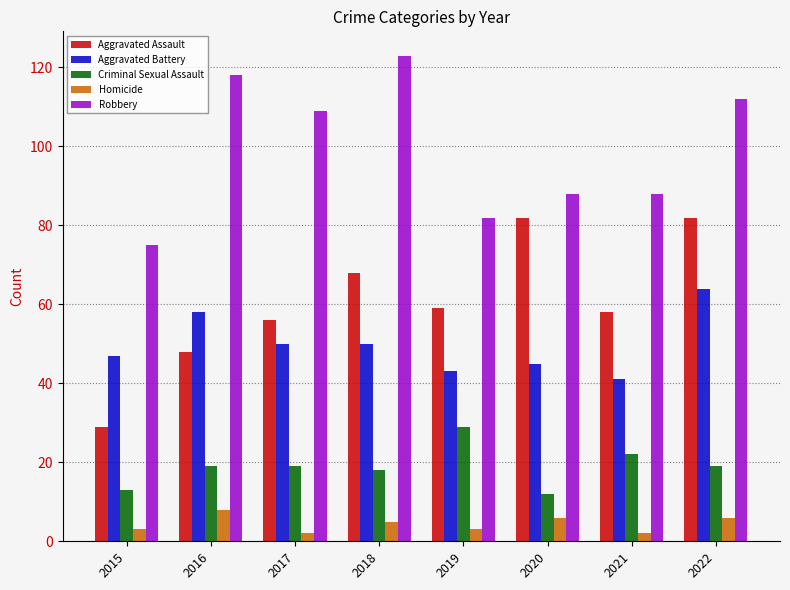

What is the greatest value displayed?

123